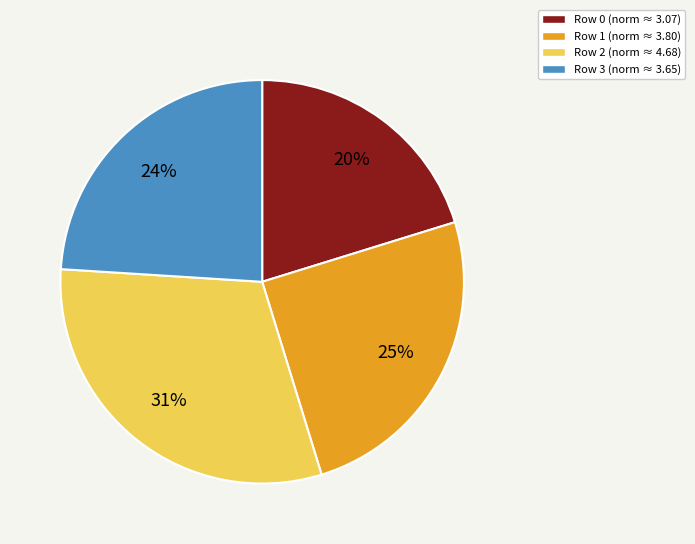

To the nearest percent, what is the average slice percentage?

25%